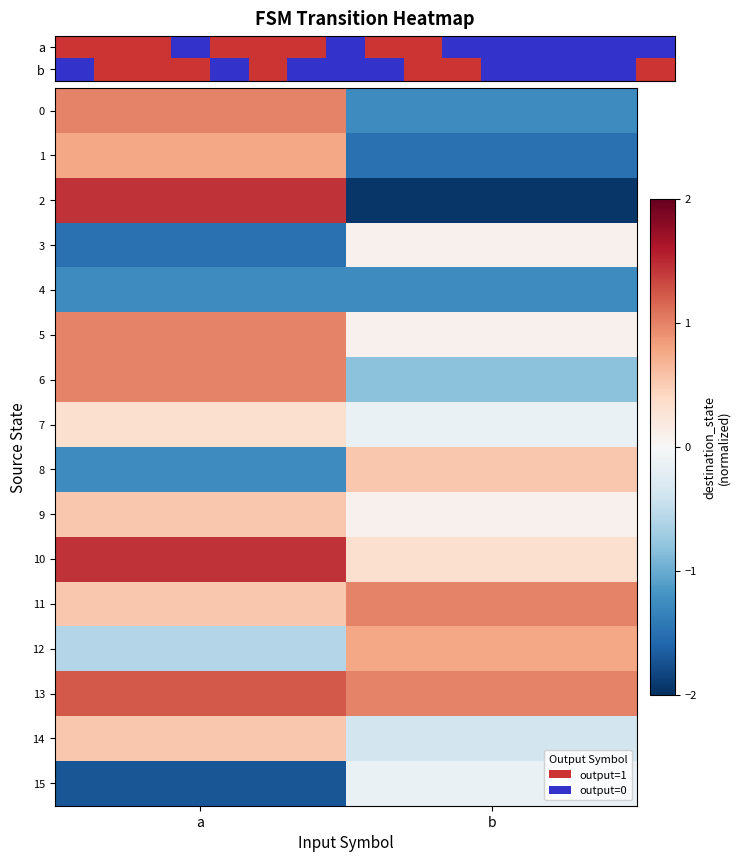

Which has a higher value, b or a?

a